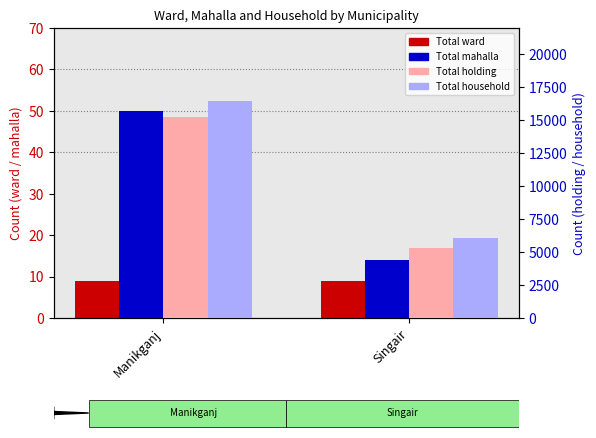

Count the number of data series in this chart.

4